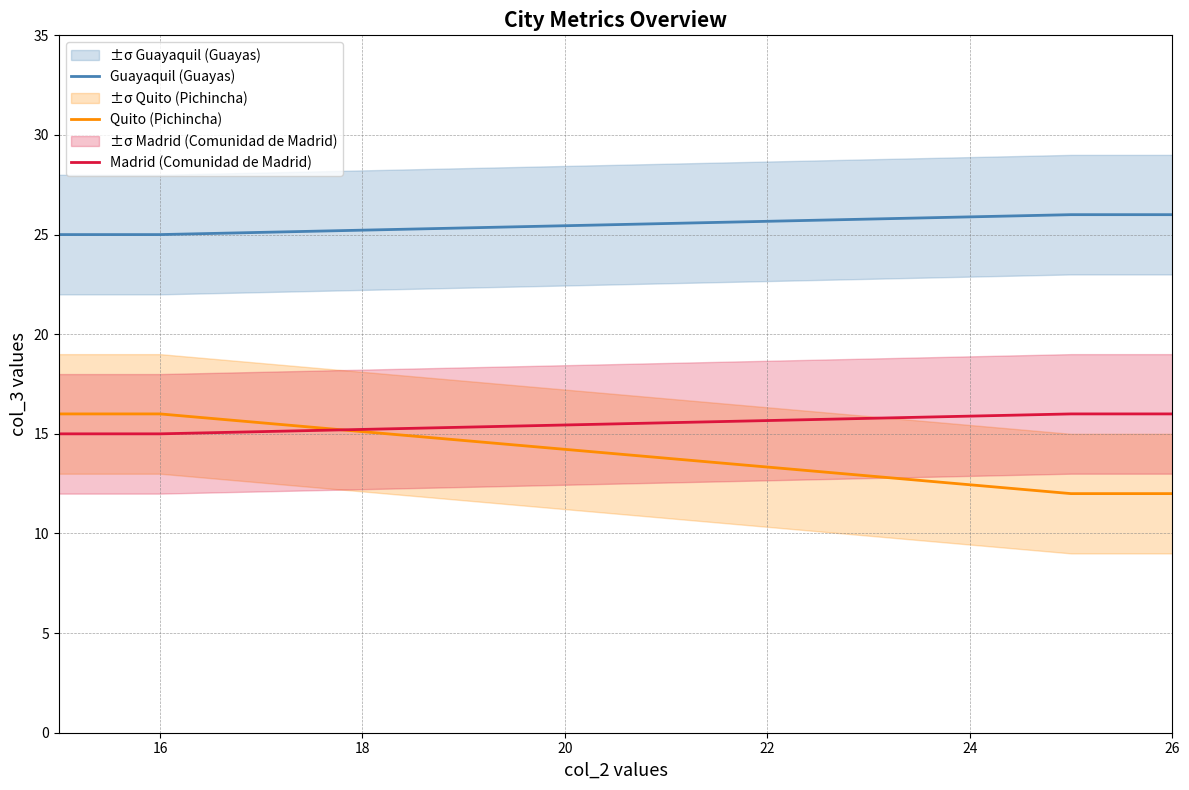

What are all the series names shown in the legend?

Guayaquil (Guayas), Quito (Pichincha), Madrid (Comunidad de Madrid)